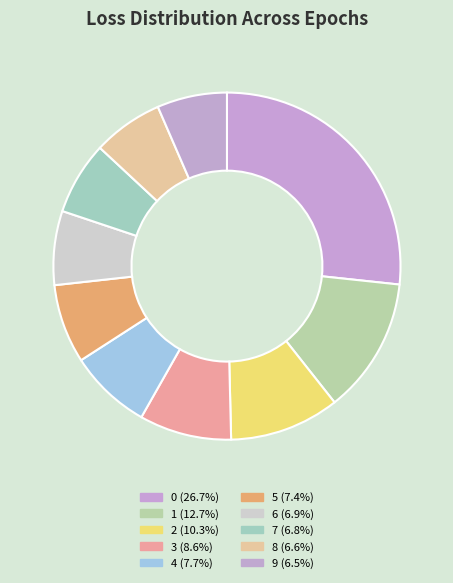

True or false: 1 accounts for 13% of the total.

True